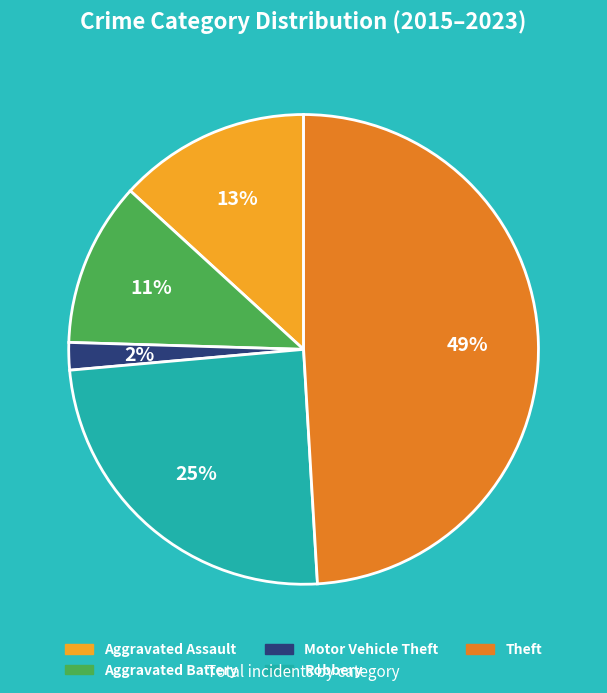

What percentage is the Aggravated Assault slice, to the nearest percent?

13%